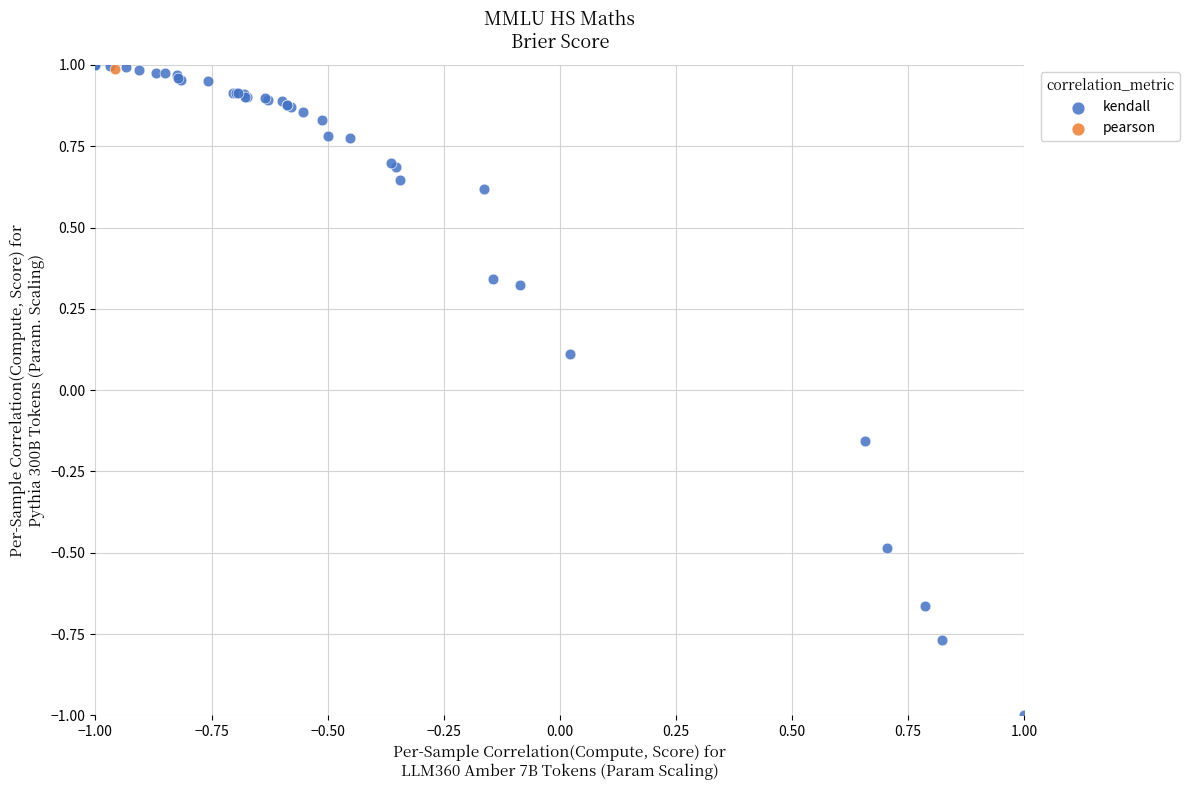

What are all the series names shown in the legend?

kendall, pearson